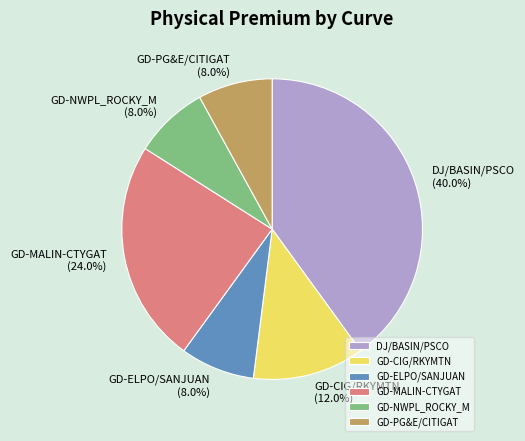

Which slice is the largest?

DJ/BASIN/PSCO